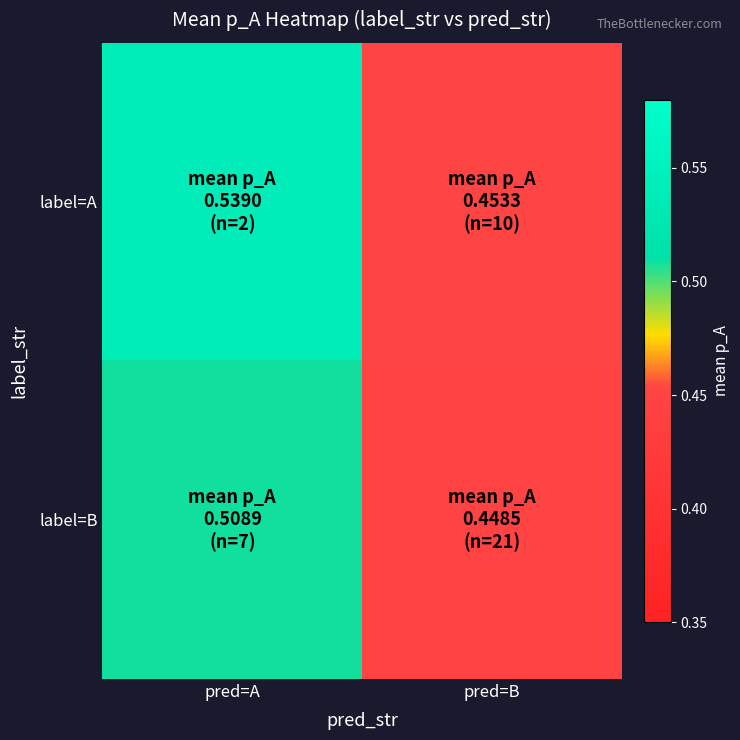

How many series are shown in this chart?

2